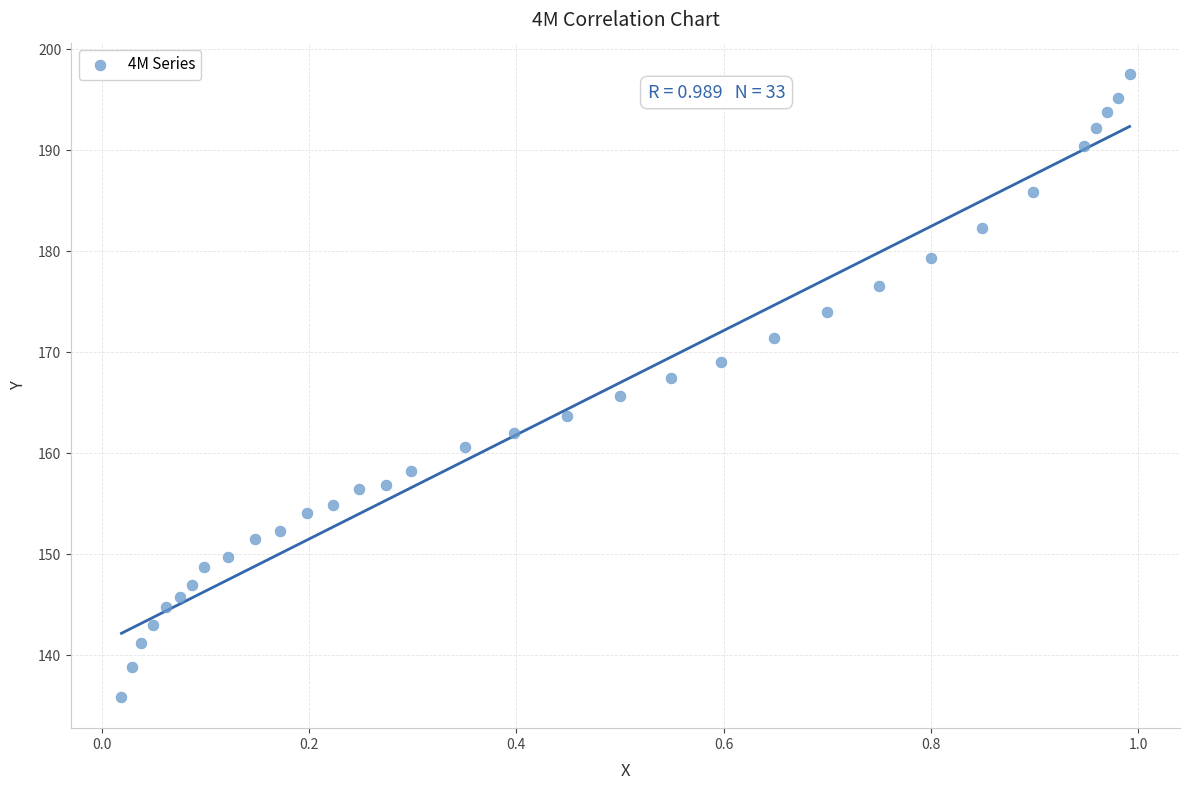

What is the range of X values (max minus min)?

1.0